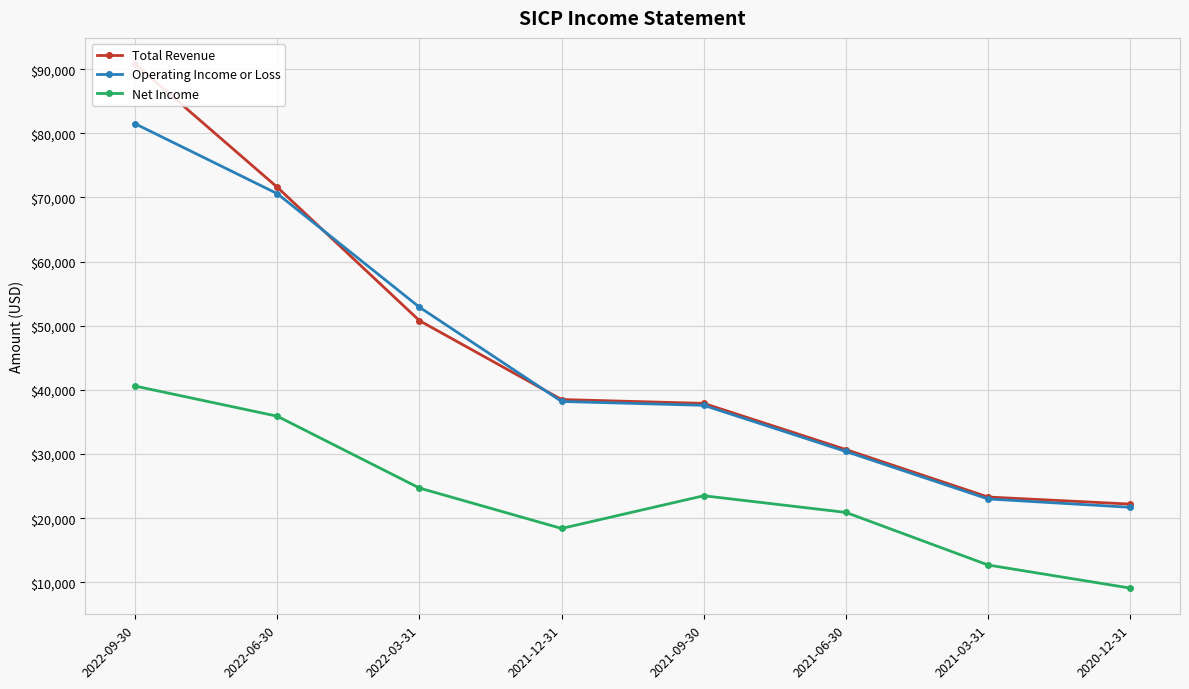

True or false: Net Income and Total Revenue intersect in this chart.

False